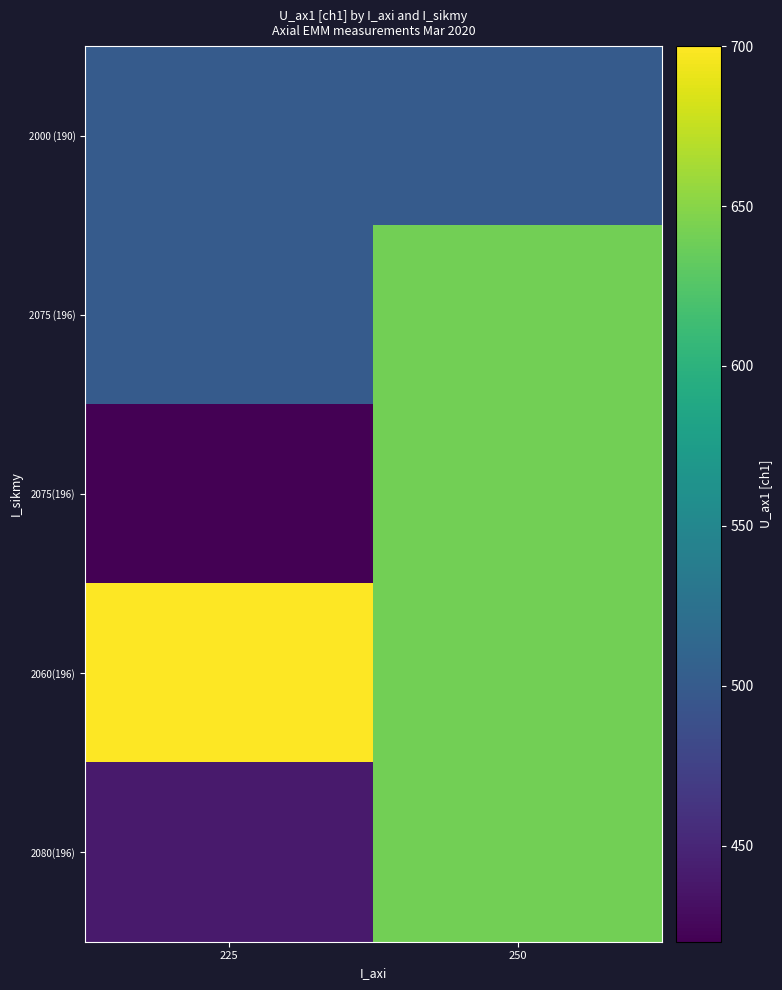

Reading right to left, extract all data points from this chart.

2000 (190): 250=500	225=500
2075 (196): 250=640	225=500
2075(196): 250=640	225=420
2060(196): 250=640	225=700
2080(196): 250=640	225=440